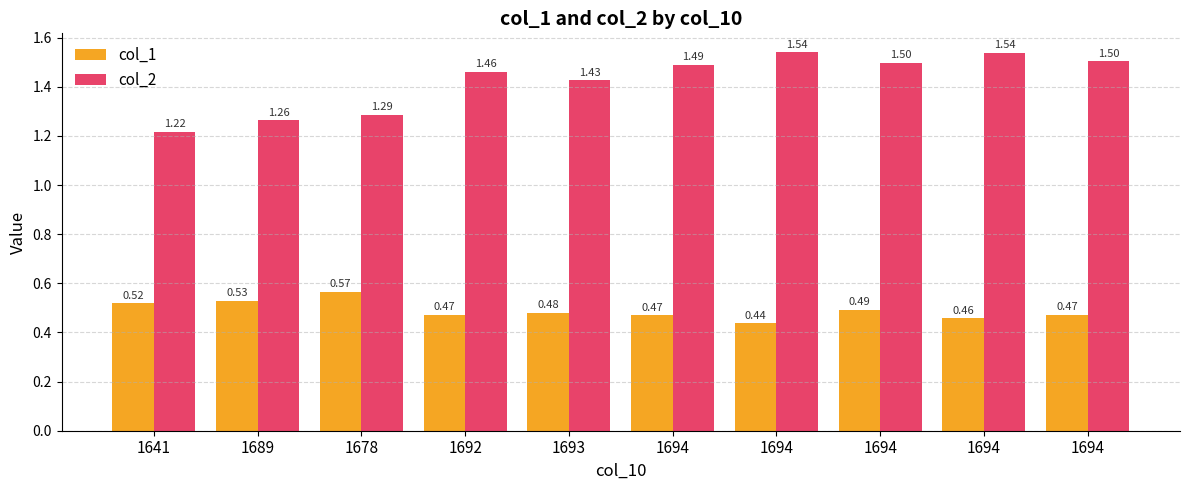

At which category does the chart reach its minimum across all series?

1694